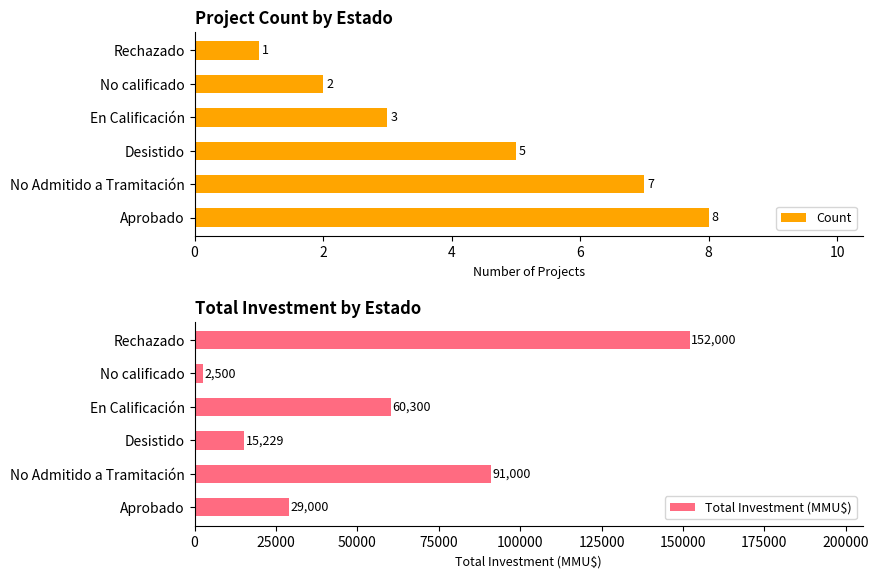

What is the difference between the second highest and minimum values in the Total Investment (MMU$) series?

88500